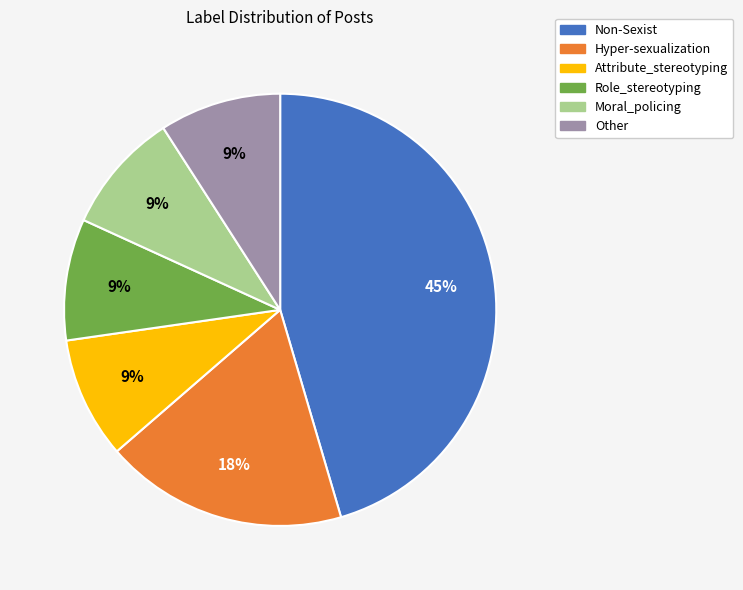

Is Non-Sexist the majority of the pie?

No